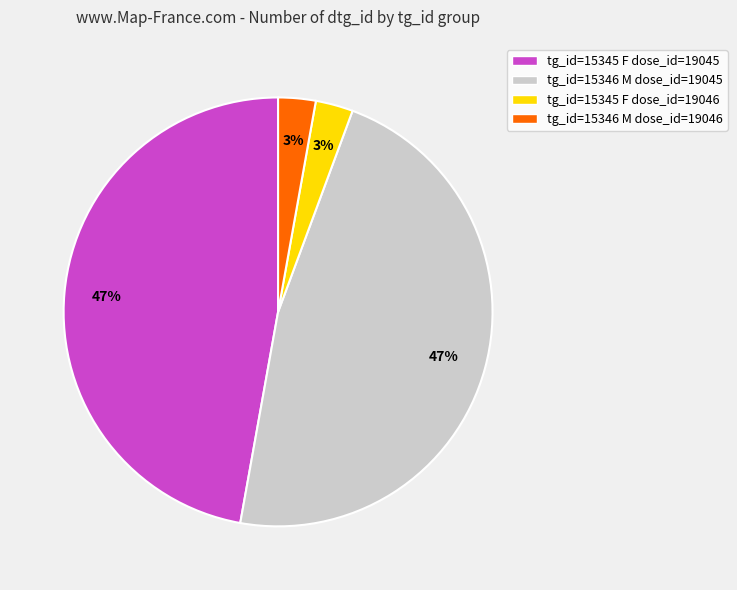

To the nearest percent, what is the difference between the largest and smallest slice percentages?

44%